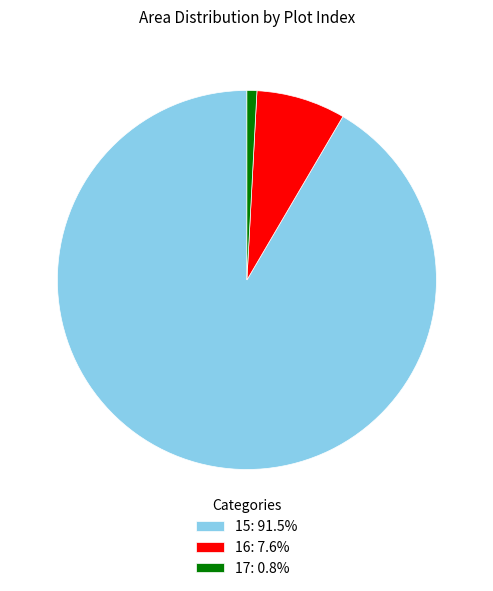

How many slices are in this pie chart?

3